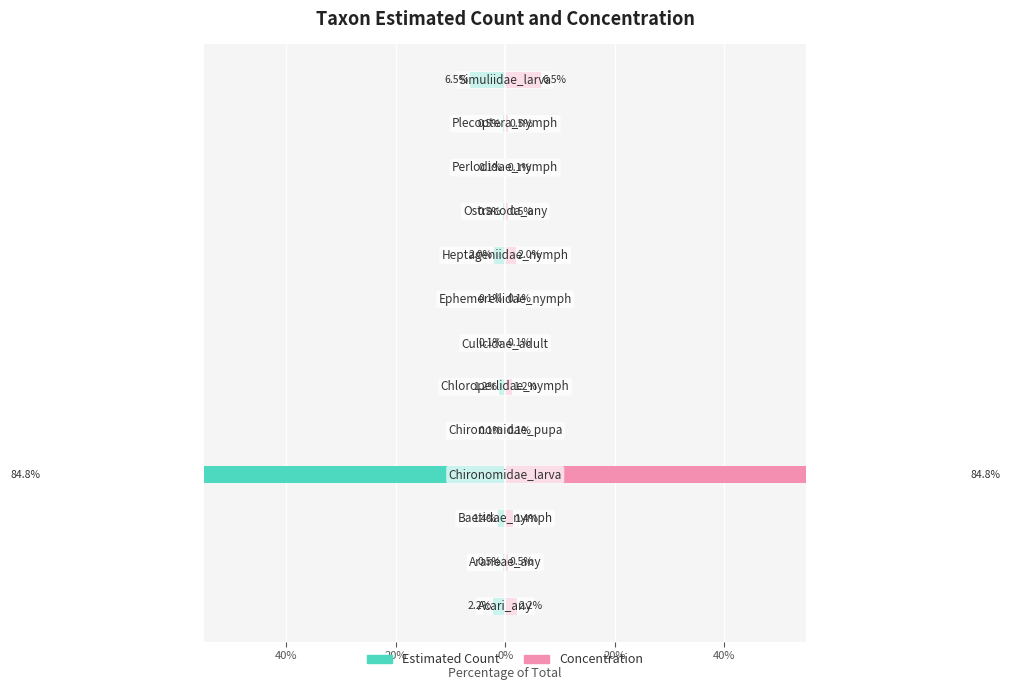

Does the chart contain any negative values?

Yes